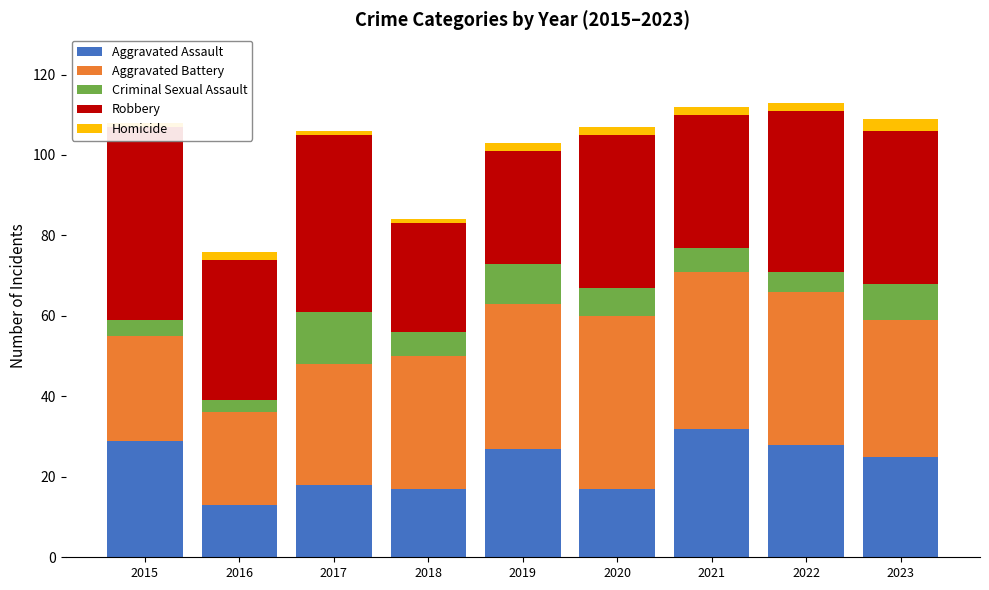

What is the difference between the highest and lowest values at 2016?

33